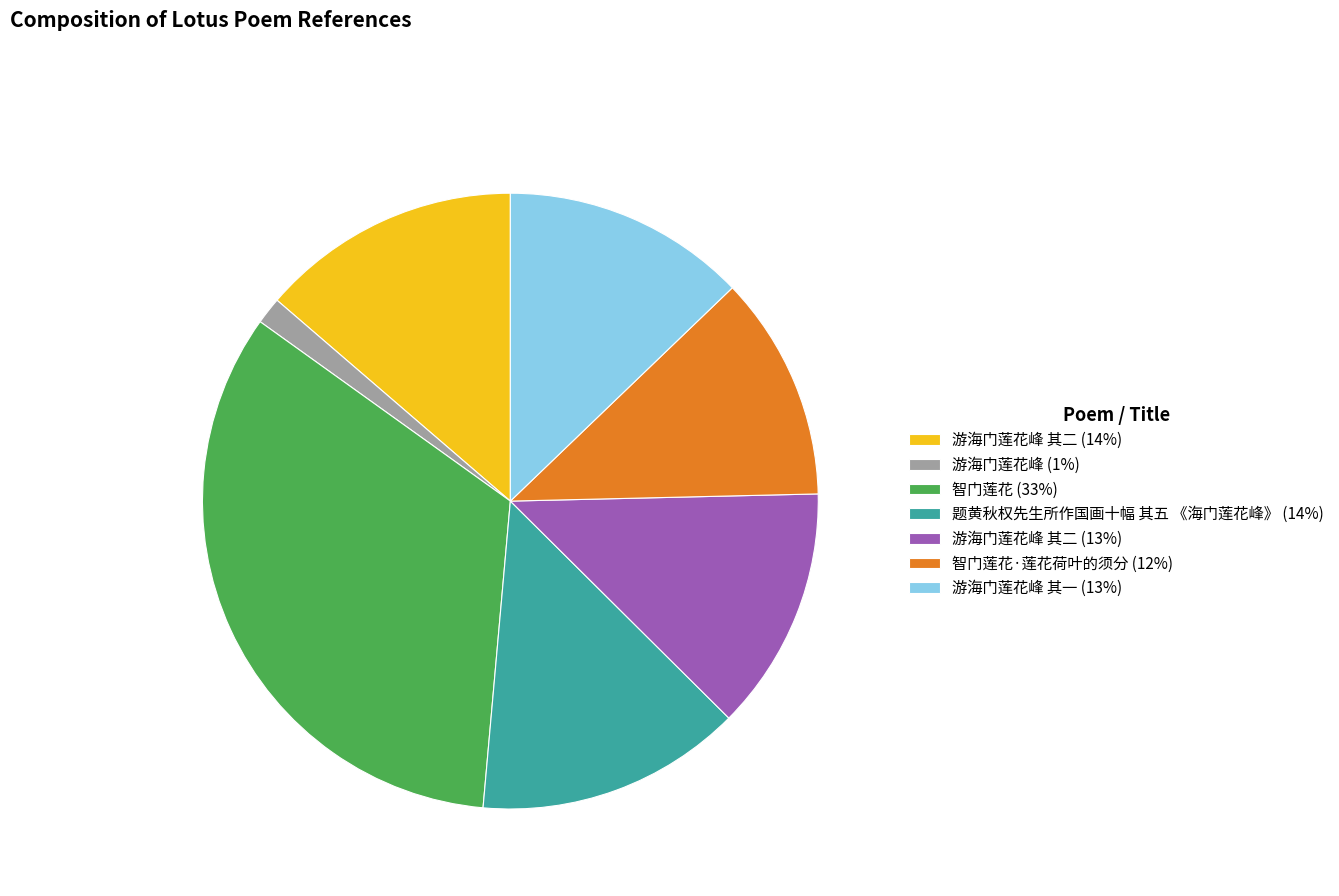

True or false: 游海门莲花峰 其二 (13%) accounts for 19% of the total.

False